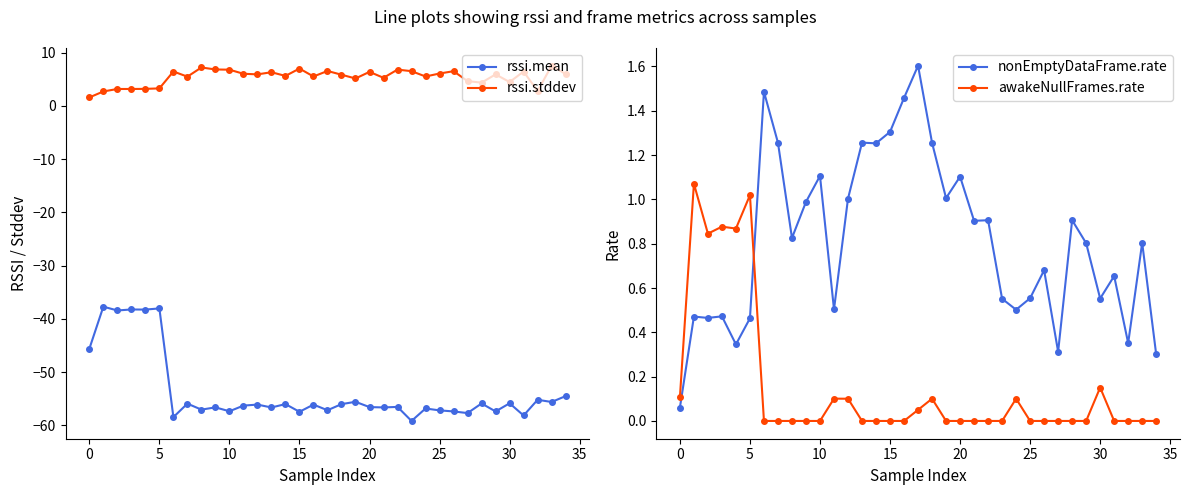

What is the label of the 21st point from the right?

14